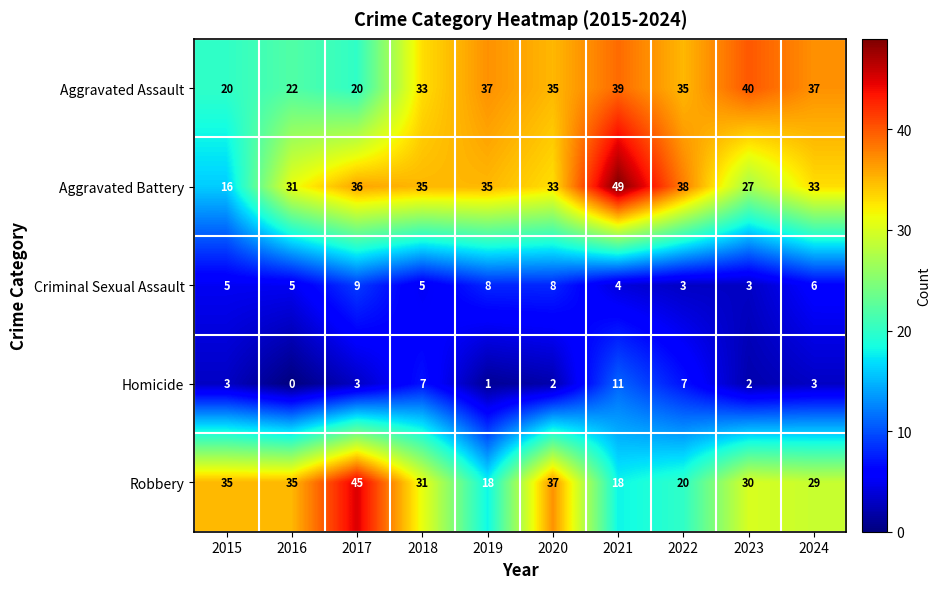

Rank the series by their maximum value, from highest to lowest.

Aggravated Battery, Robbery, Aggravated Assault, Homicide, Criminal Sexual Assault